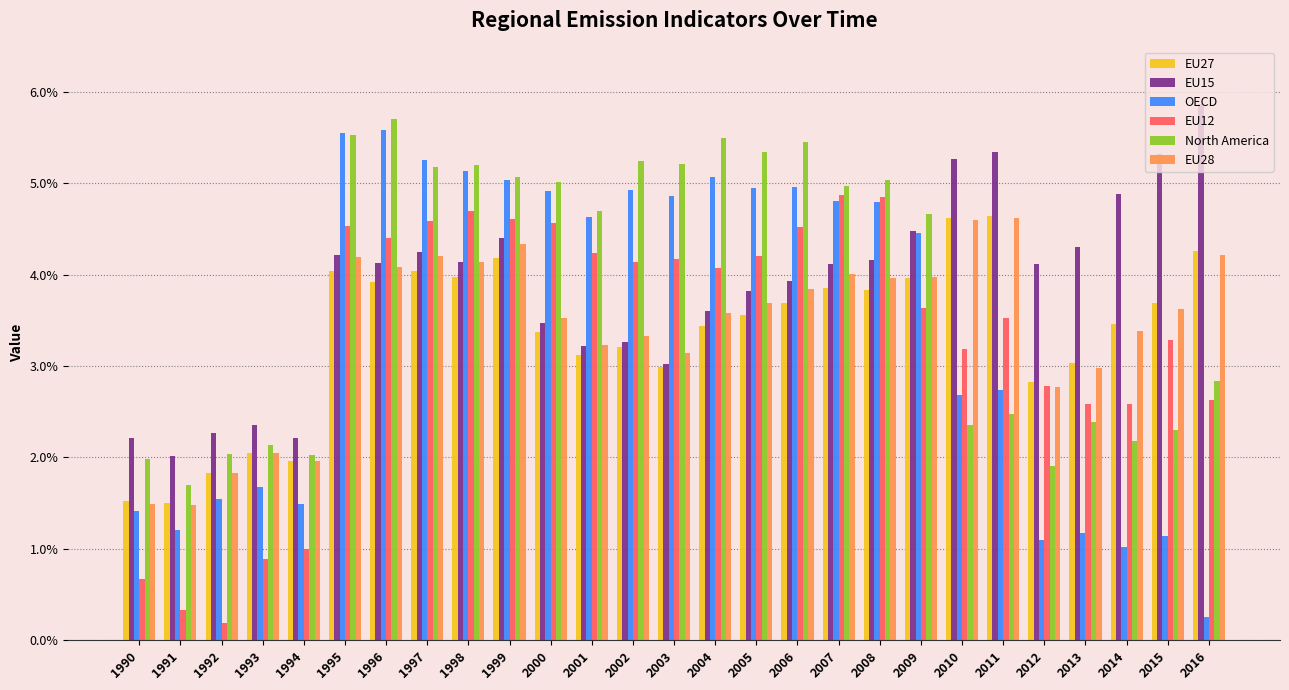

Reading left to right, transcribe all the data shown in this chart.

EU27: 0.0	0.0	0.0	0.0	0.0	0.0	0.0	0.0	0.0	0.0	0.0	0.0	0.0	0.0	0.0	0.0	0.0	0.0	0.0	0.0	0.0	0.0	0.0	0.0	0.0	0.0	0.0
EU15: 0.0	0.0	0.0	0.0	0.0	0.0	0.0	0.0	0.0	0.0	0.0	0.0	0.0	0.0	0.0	0.0	0.0	0.0	0.0	0.0	0.1	0.1	0.0	0.0	0.0	0.1	0.1
OECD: 0.0	0.0	0.0	0.0	0.0	0.1	0.1	0.1	0.1	0.1	0.0	0.0	0.0	0.0	0.1	0.0	0.0	0.0	0.0	0.0	0.0	0.0	0.0	0.0	0.0	0.0	0.0
EU12: 0.0	0.0	0.0	0.0	0.0	0.0	0.0	0.0	0.0	0.0	0.0	0.0	0.0	0.0	0.0	0.0	0.0	0.0	0.0	0.0	0.0	0.0	0.0	0.0	0.0	0.0	0.0
North America: 0.0	0.0	0.0	0.0	0.0	0.1	0.1	0.1	0.1	0.1	0.1	0.0	0.1	0.1	0.1	0.1	0.1	0.0	0.1	0.0	0.0	0.0	0.0	0.0	0.0	0.0	0.0
EU28: 0.0	0.0	0.0	0.0	0.0	0.0	0.0	0.0	0.0	0.0	0.0	0.0	0.0	0.0	0.0	0.0	0.0	0.0	0.0	0.0	0.0	0.0	0.0	0.0	0.0	0.0	0.0